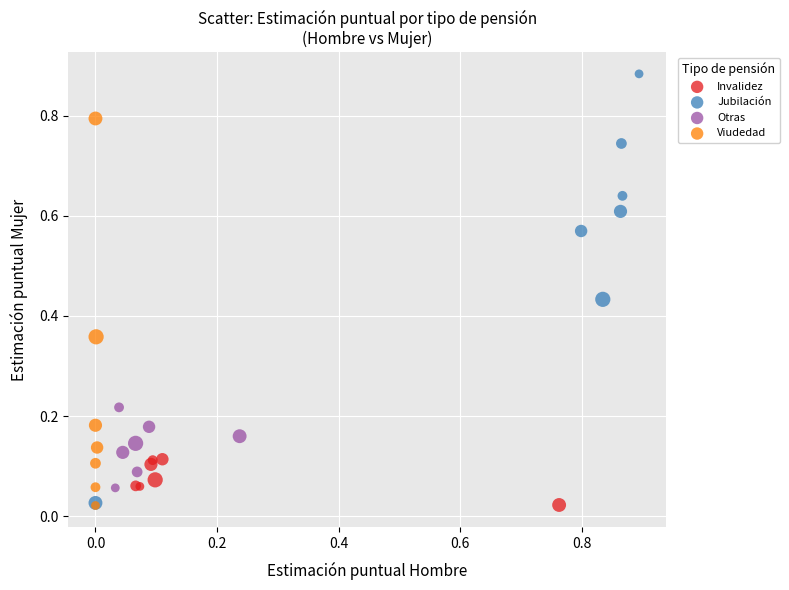

Which series has the largest Y range (max minus min)?

Jubilación